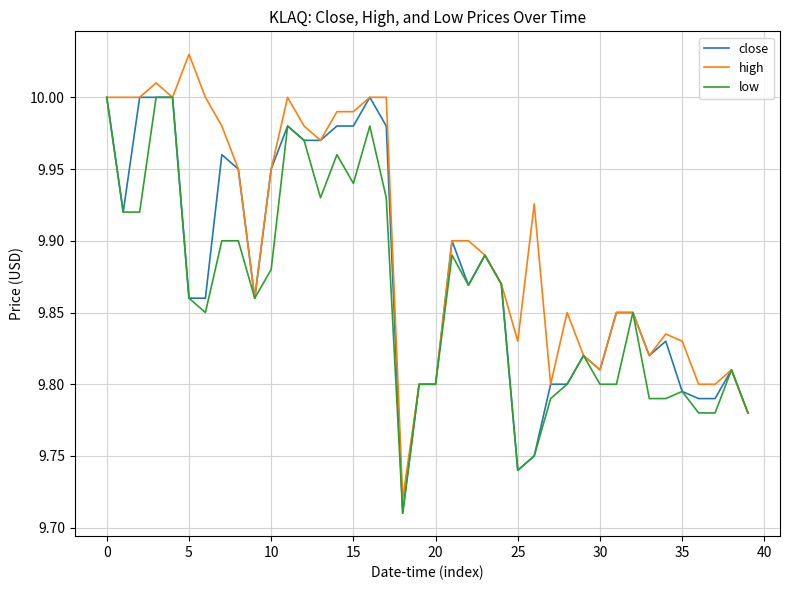

Which series has the largest range (max minus min)?

high